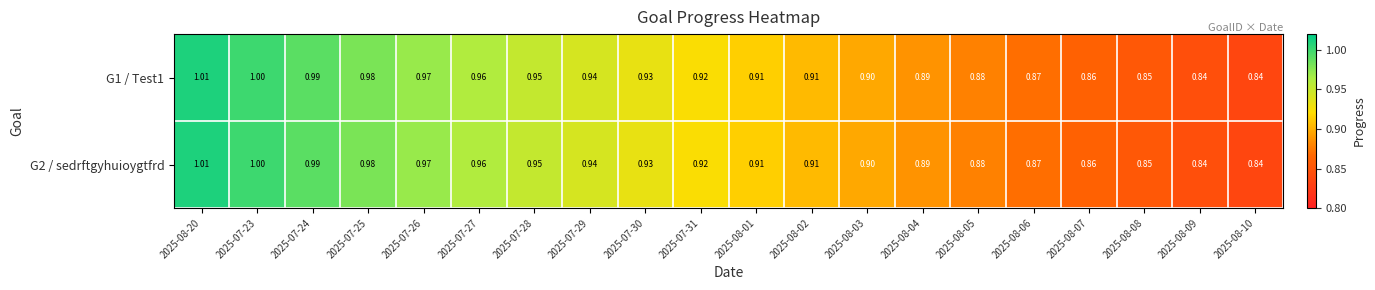

Is the value of G1 / Test1 at 2025-07-28 greater than the value of G2 / sedrftgyhuioygtfrd at 2025-08-01?

Yes